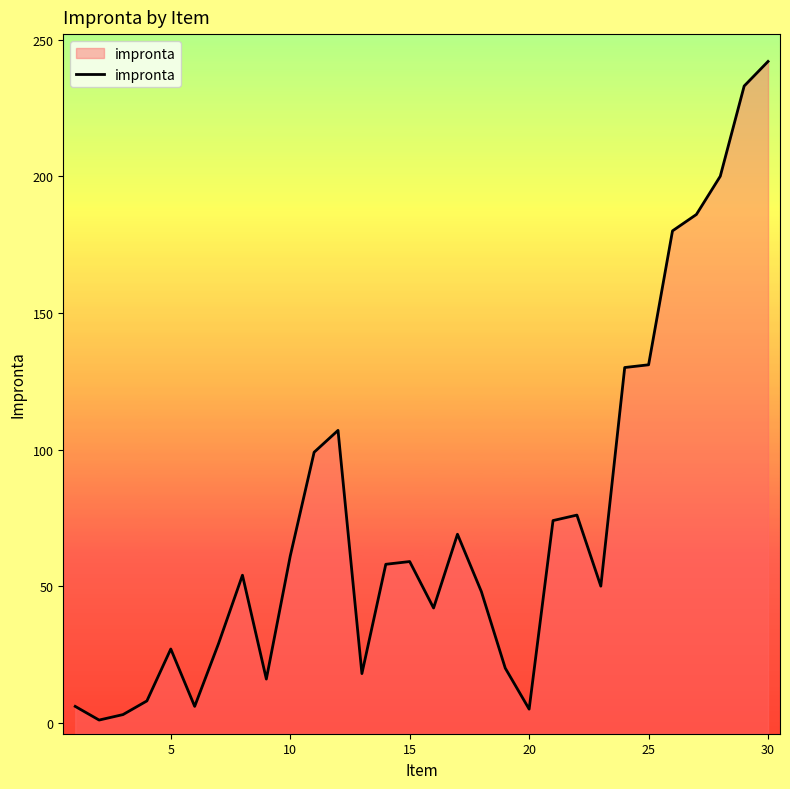

What is the difference between the maximum and minimum values?

241